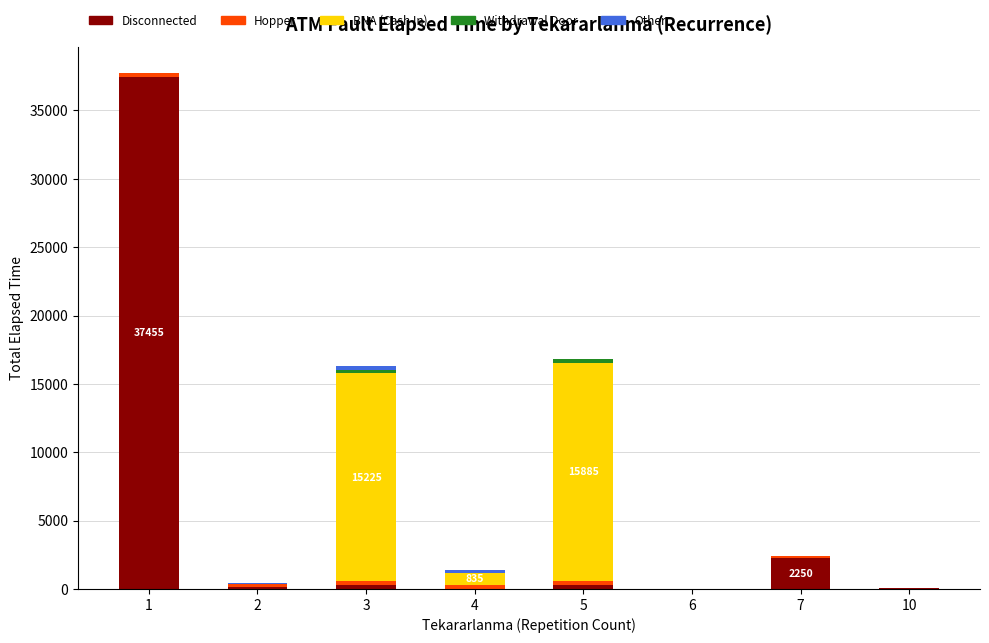

What is the maximum value for Disconnected?

37455